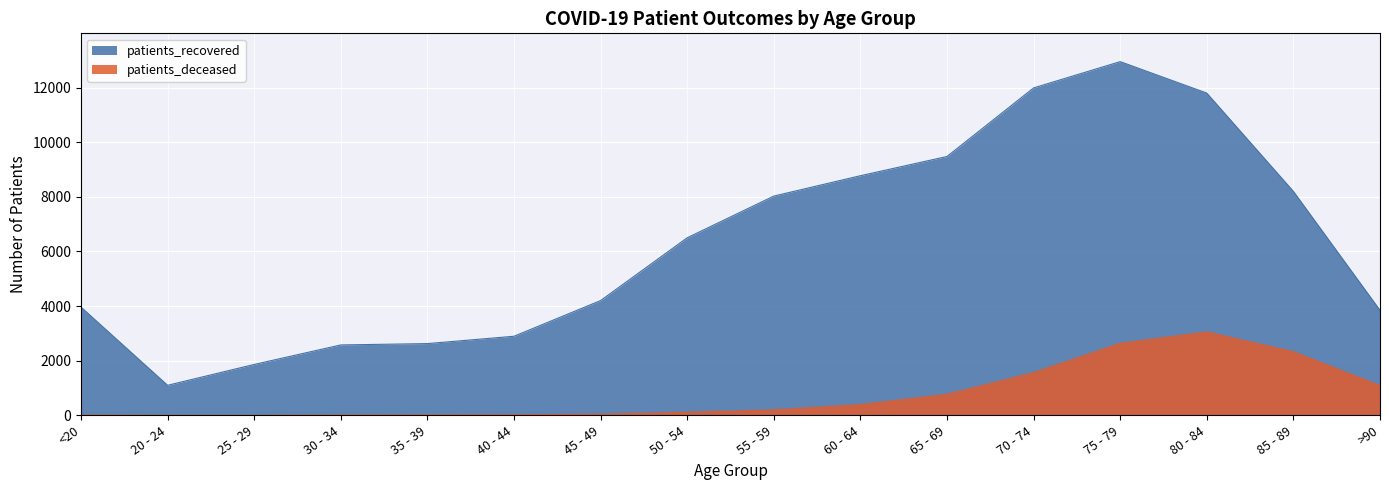

What is the label of the 12th point from the left?

70 - 74